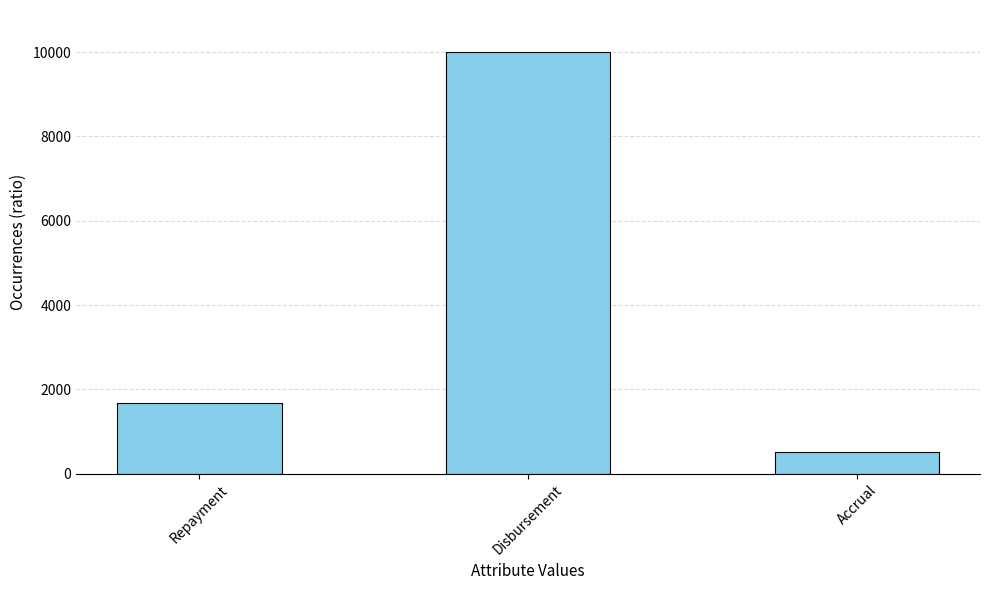

Reading right to left, transcribe all the data shown in this chart.

Accrual=519.8	Disbursement=10000.0	Repayment=1673.7